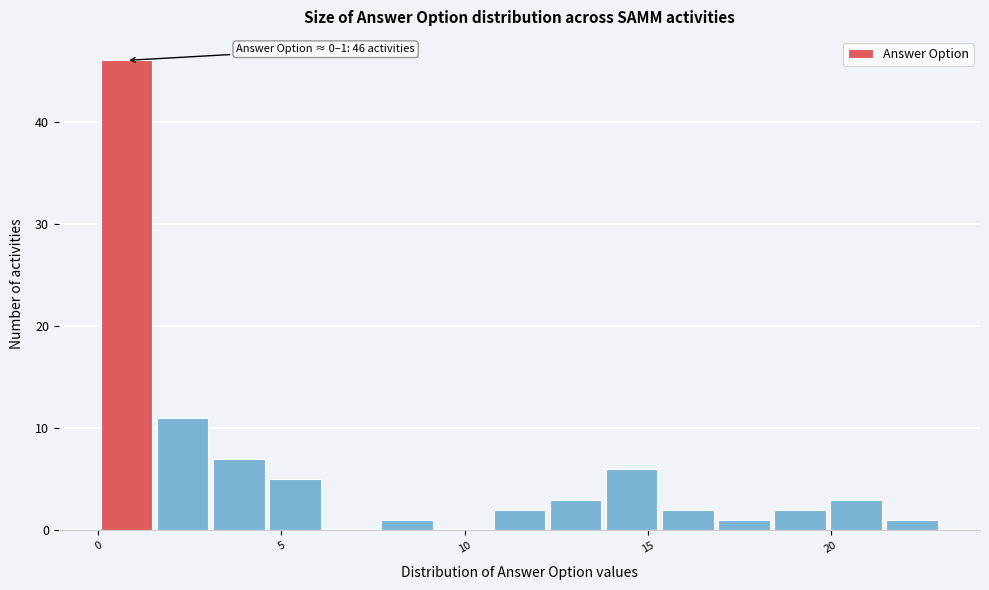

Read against the x-axis, roughly where is the centre of the tallest bar?

1.0